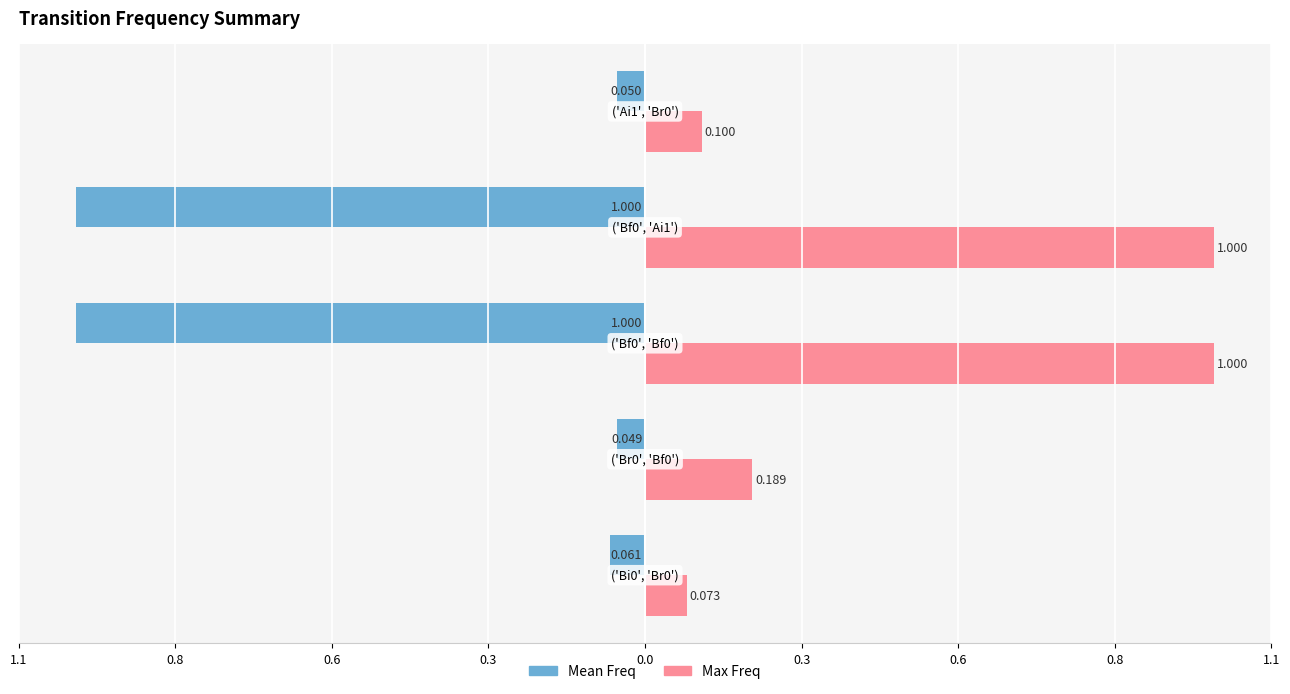

Reading right to left, list all the values displayed in this chart.

Mean Freq: -0.1	-1.0	-1.0	-0.0	-0.1
Max Freq: 0.1	1.0	1.0	0.2	0.1